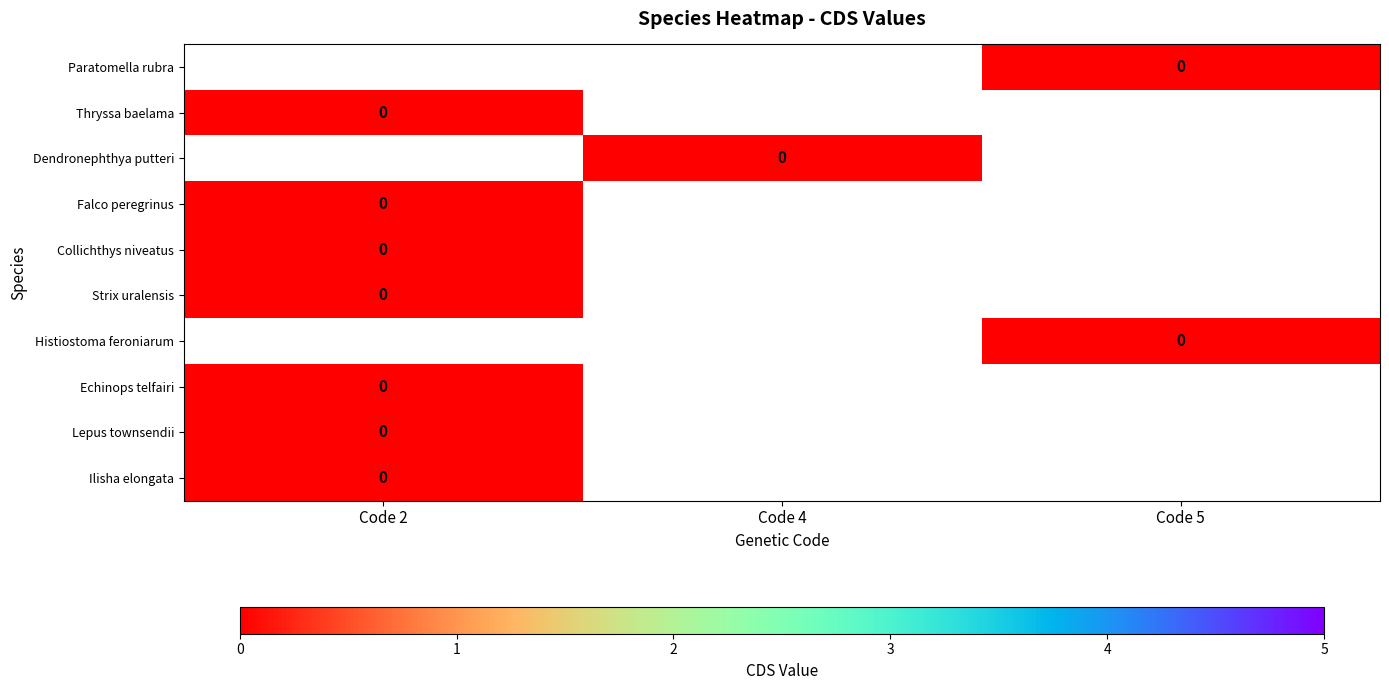

Rank the series by their maximum value, from highest to lowest.

Paratomella rubra, Thryssa baelama, Dendronephthya putteri, Falco peregrinus, Collichthys niveatus, Strix uralensis, Histiostoma feroniarum, Echinops telfairi, Lepus townsendii, Ilisha elongata